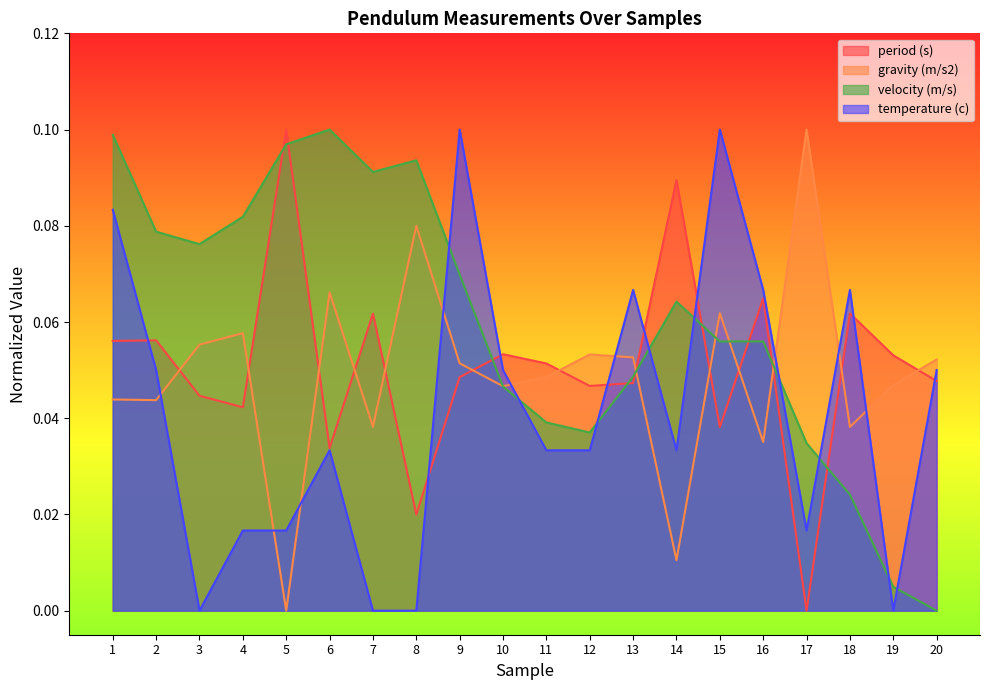

How many distinct data groups are displayed?

4